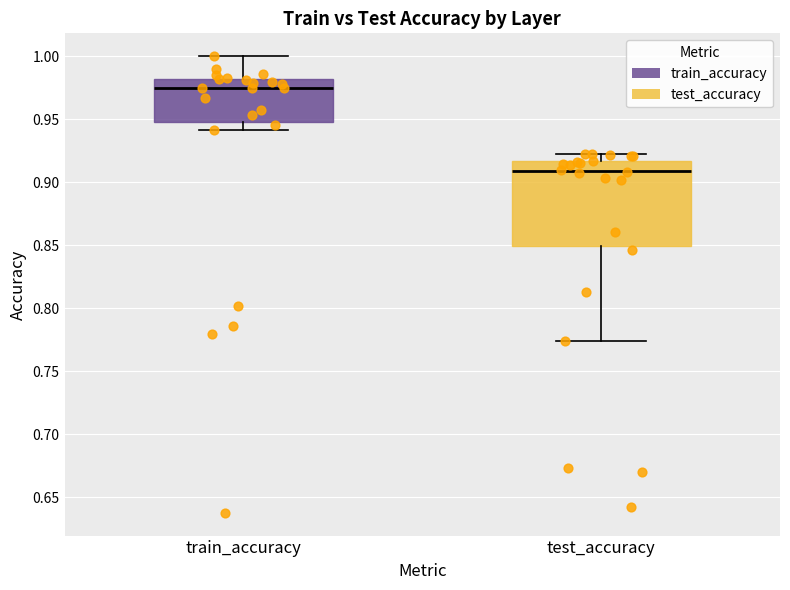

Comparing the boxes themselves (not the whiskers), which one is the tallest?

test_accuracy